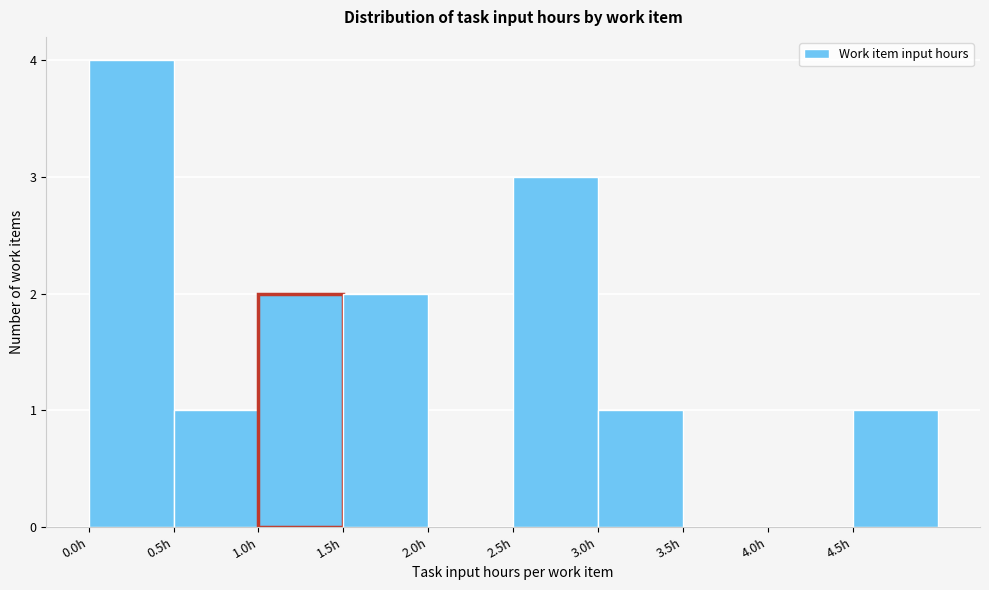

Which range on the x-axis has the tallest bar?

0.0 to 0.5